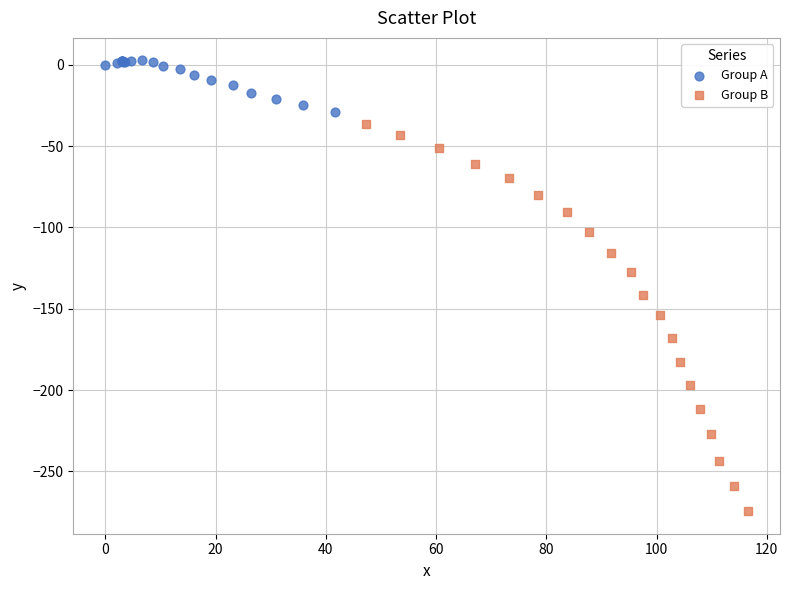

Which series has the widest spread of Y values?

Group B